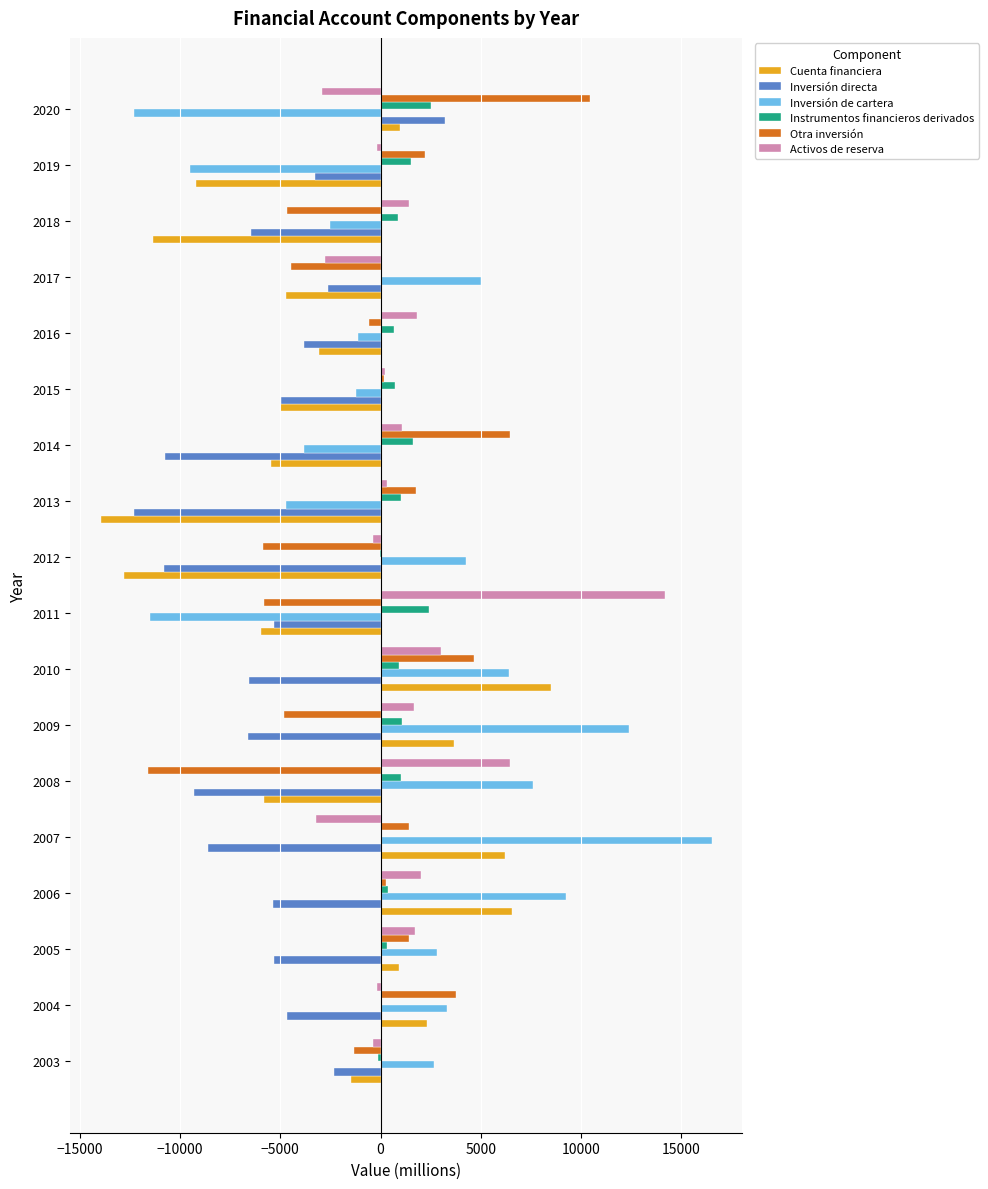

What is the sum of all Inversión de cartera values?

23542